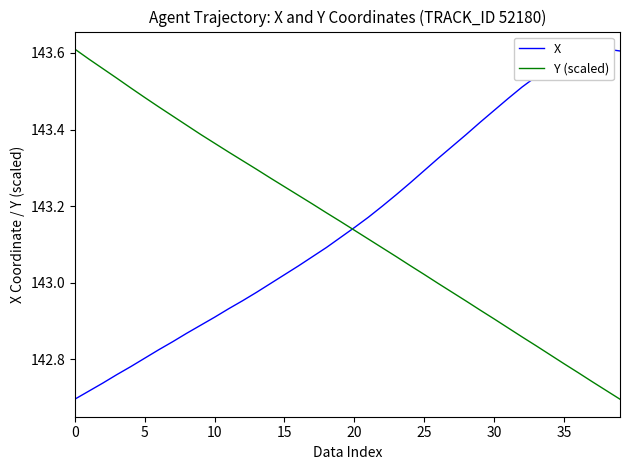

Read the X value at 38.

143.6